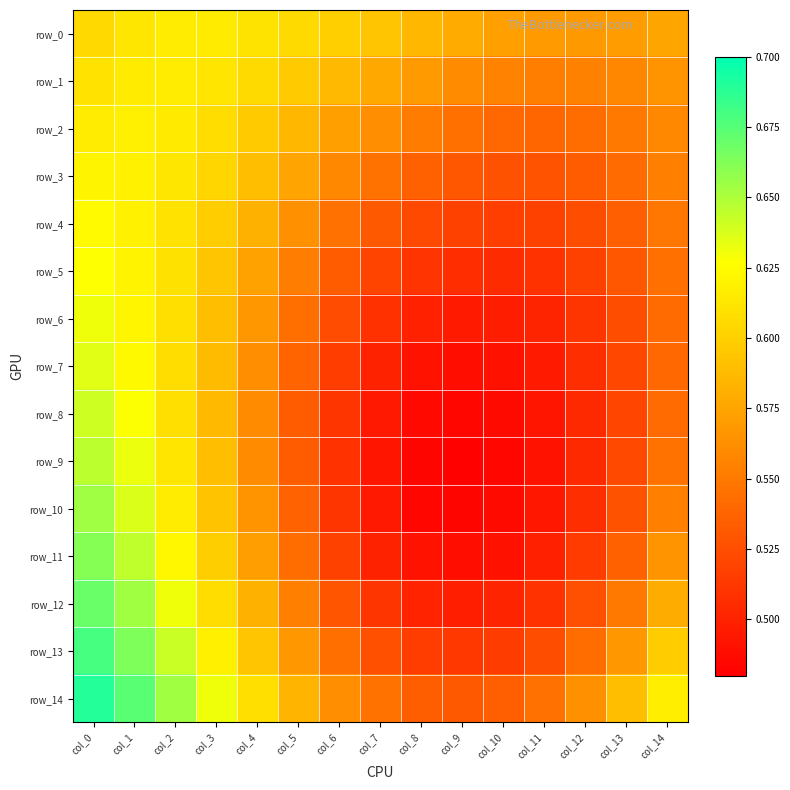

The row_7 series shows 0.6 at col_3. True or false?

True